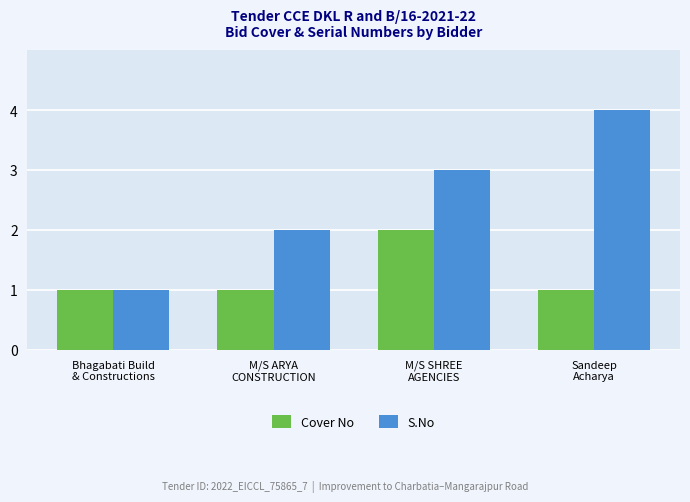

Where is S.No nearest to the value 2?

M/S ARYA
CONSTRUCTION